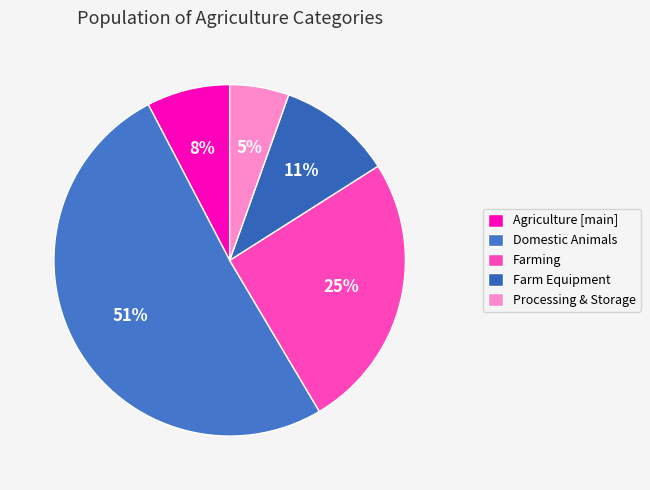

To the nearest percent, what is the average slice percentage?

20%